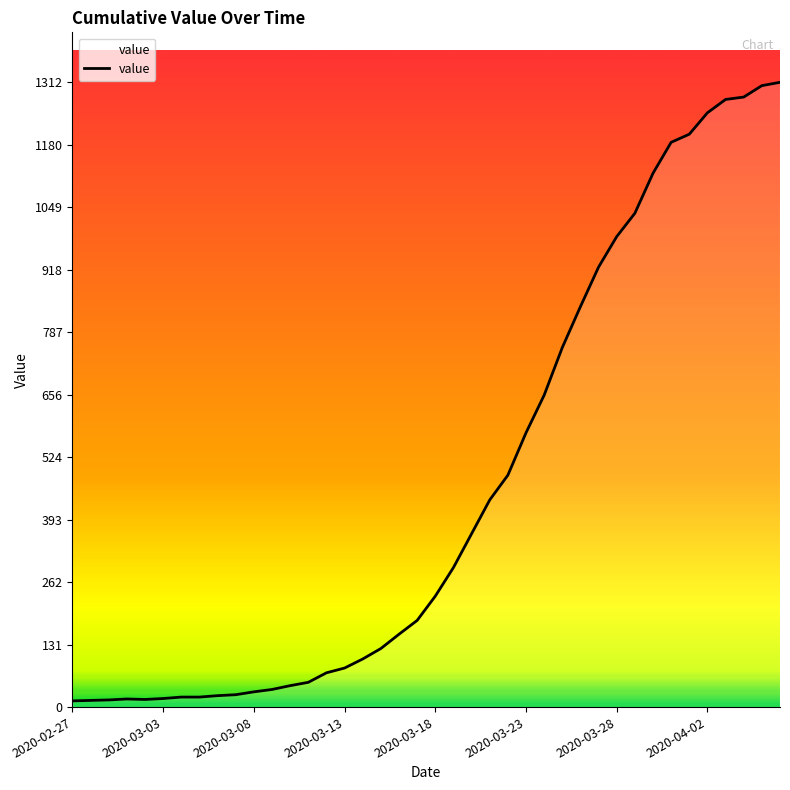

What is the difference between the maximum and minimum values?

1299